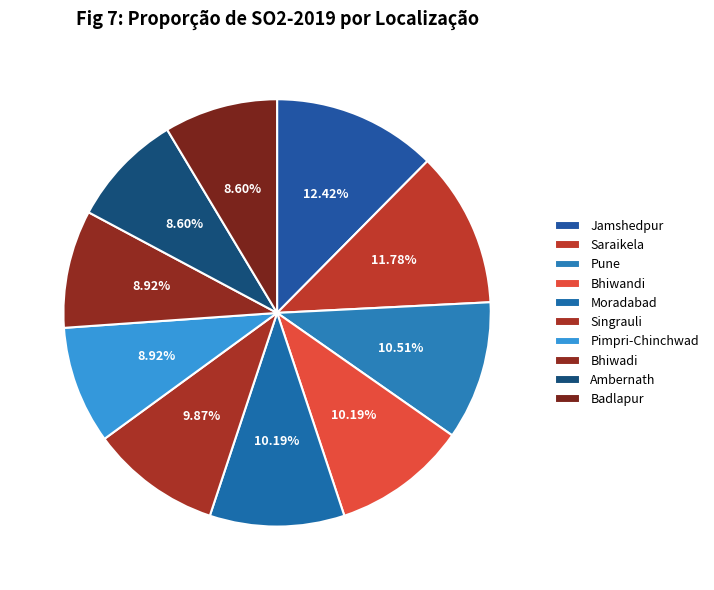

To the nearest percent, what is the average slice percentage?

10%